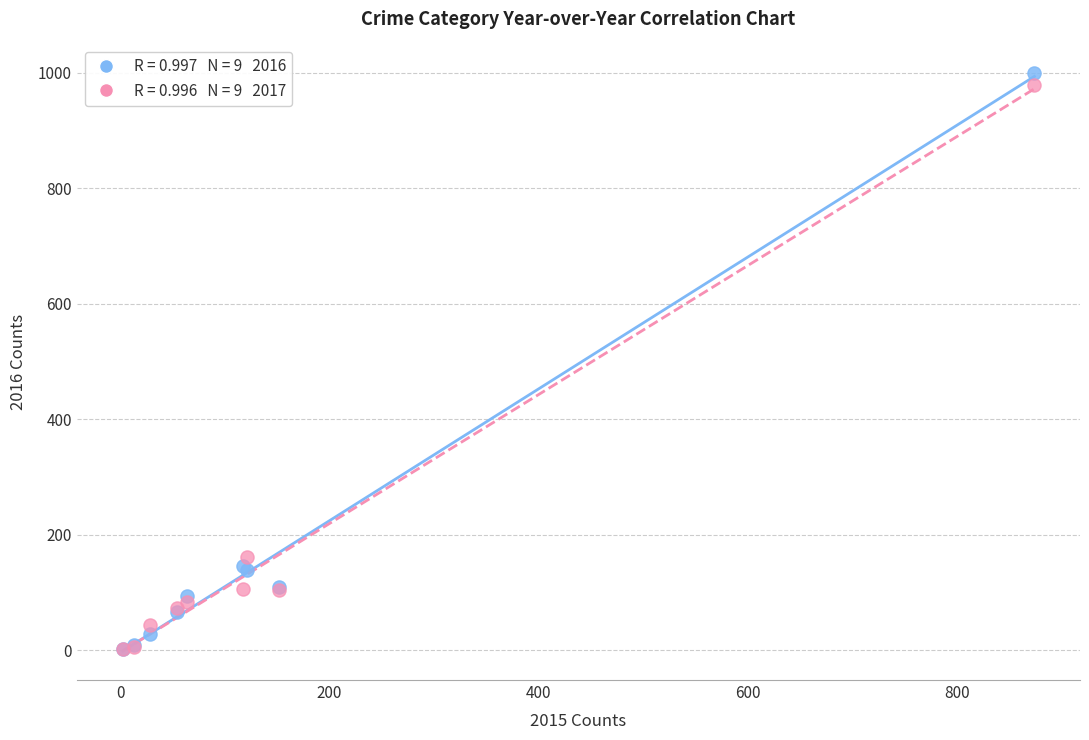

Across all series, what Y value is closest to 500?

162